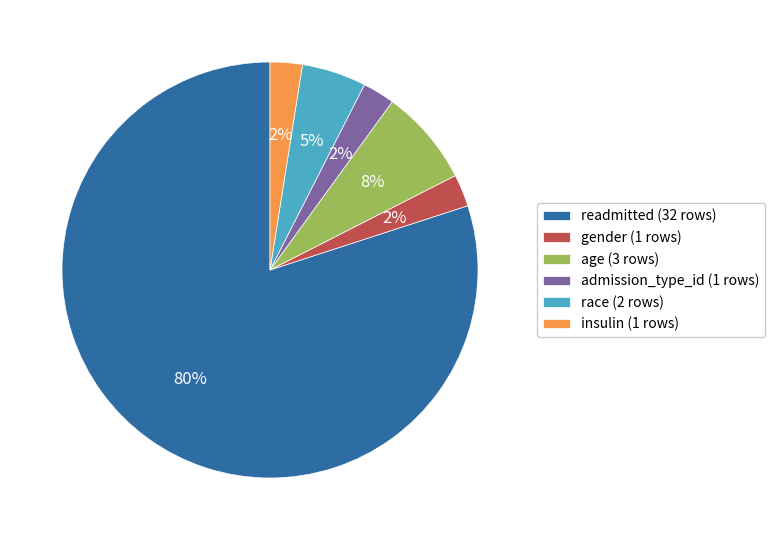

What percentage is the age (3 rows) slice, to the nearest percent?

8%